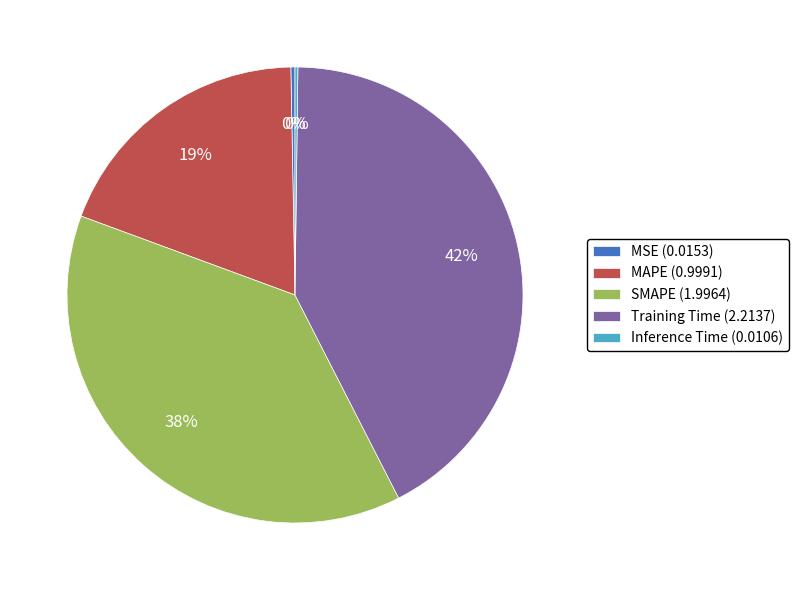

To the nearest percent, what is the difference between the Training Time and MSE slice percentages?

42%